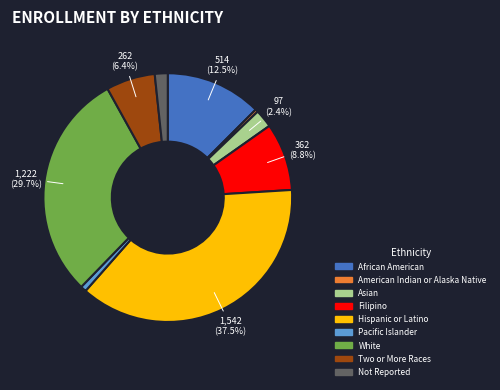

Does Asian represent more than half of the total?

No